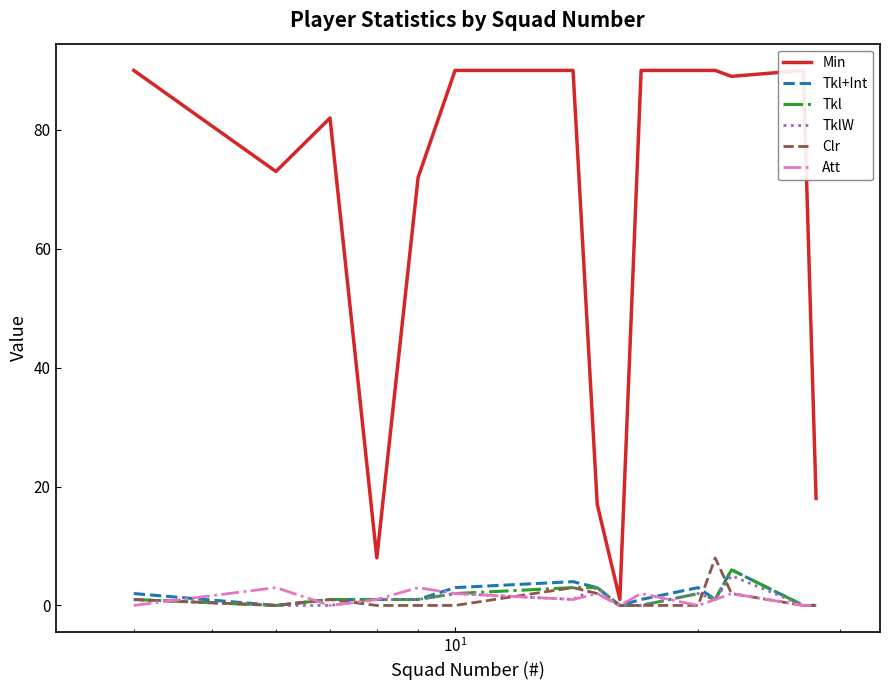

List the series in order of their peak value, lowest first.

Att, TklW, Tkl+Int, Tkl, Clr, Min